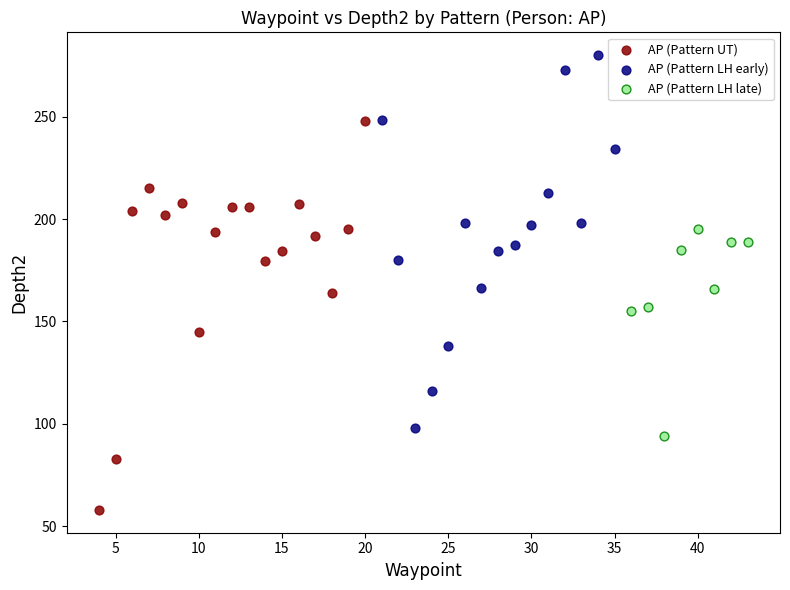

Which series contains the lowest Y value?

AP (Pattern UT)